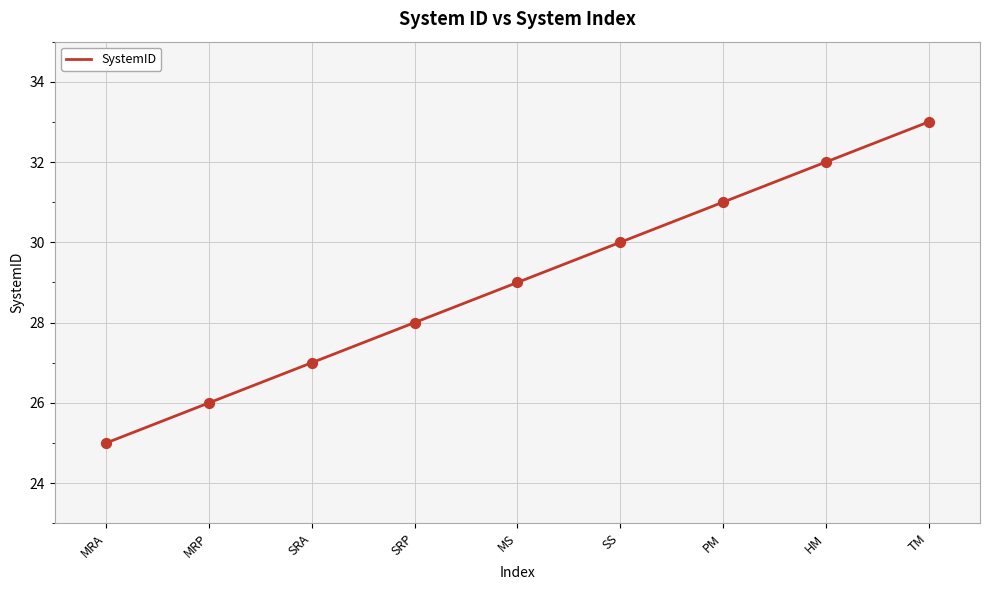

Approximately how many times larger is the value at MRA compared to TM?

0.8